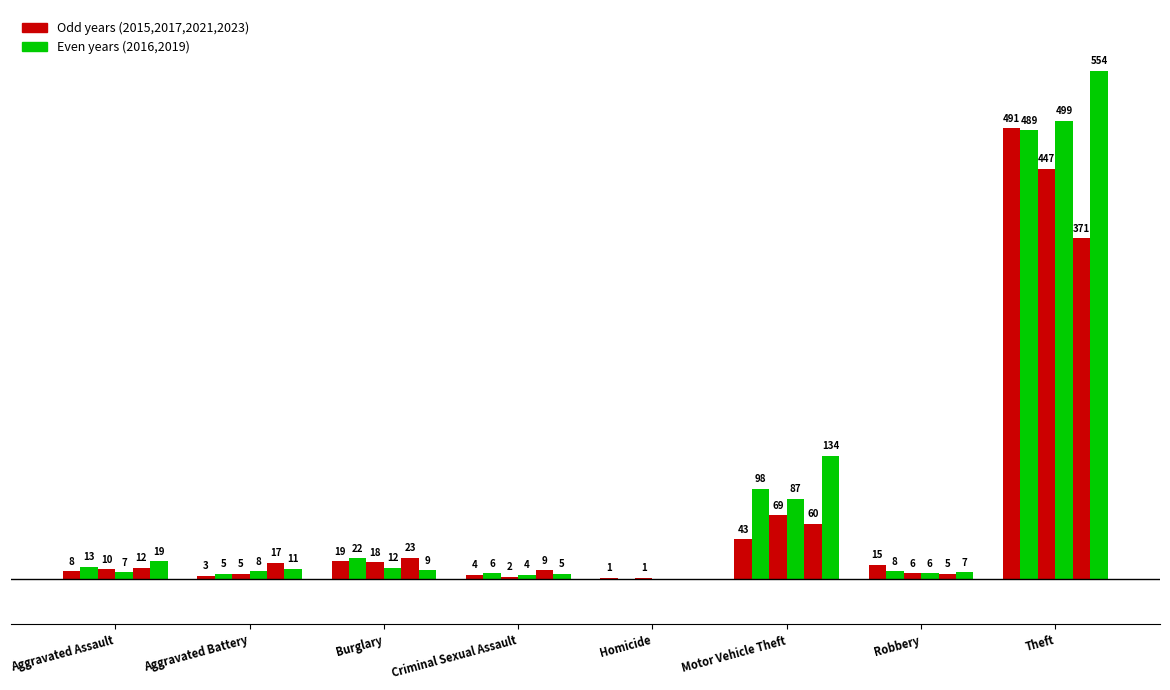

What is the maximum value shown in the chart?

554